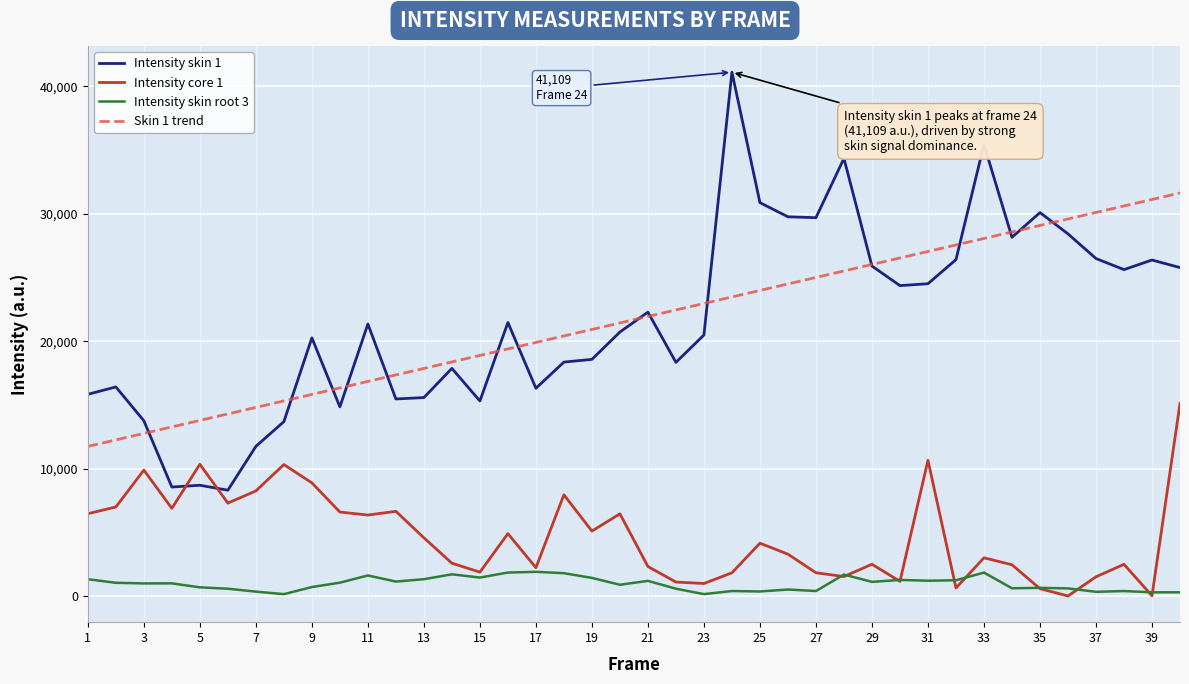

Which series has the widest spread of values?

Intensity skin 1